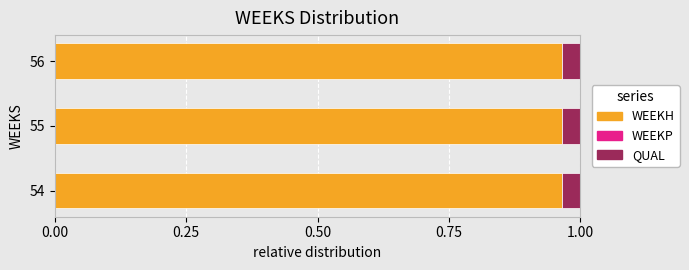

True or false: WEEKH has a value of 1.6 at 56.

False